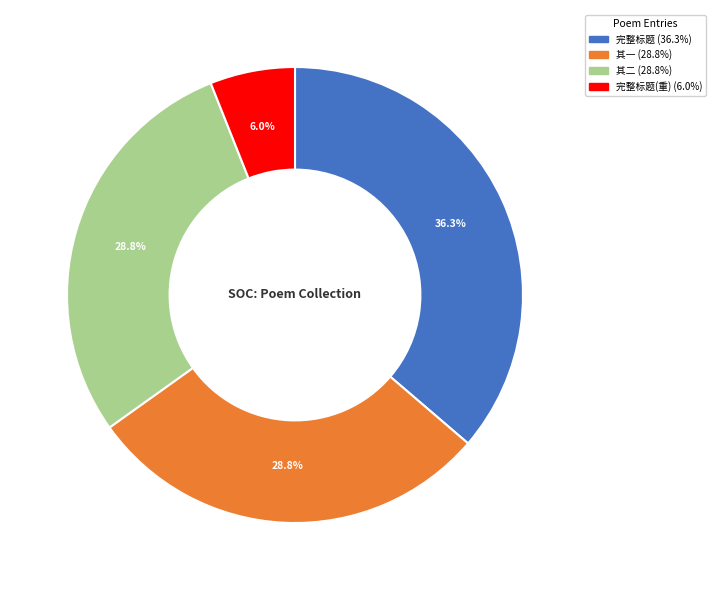

Is there a majority slice in this chart?

No